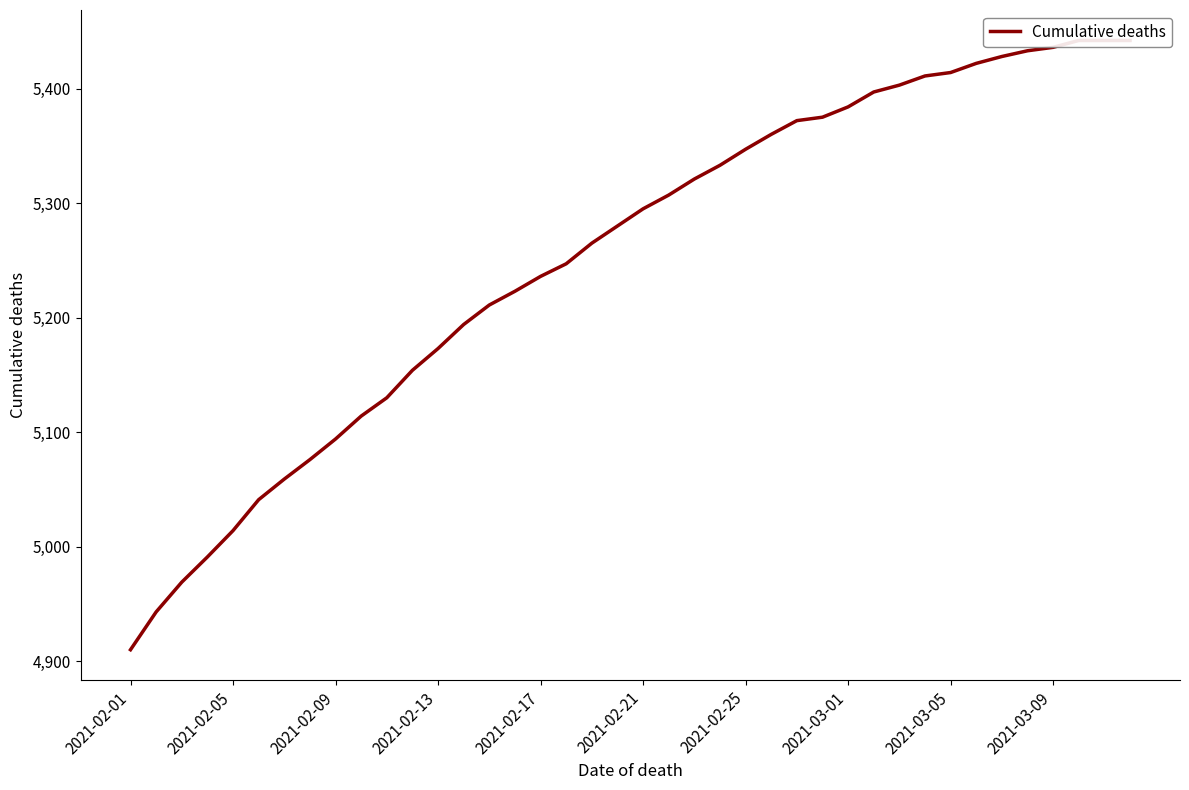

What is the difference between the maximum and minimum values?

532